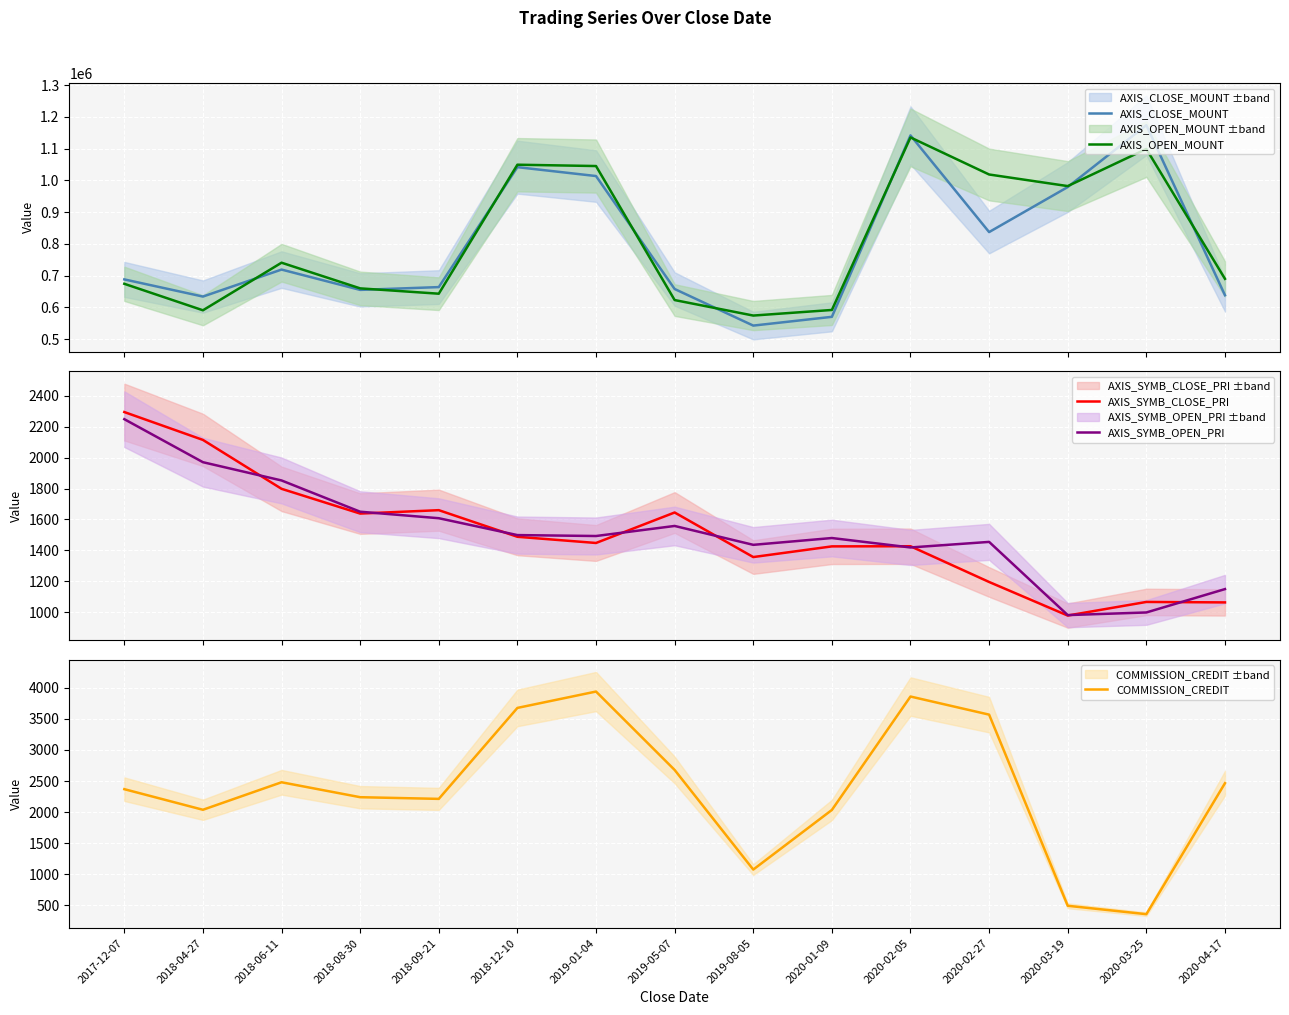

What is the total value across all series at 2019-01-04?

2065579